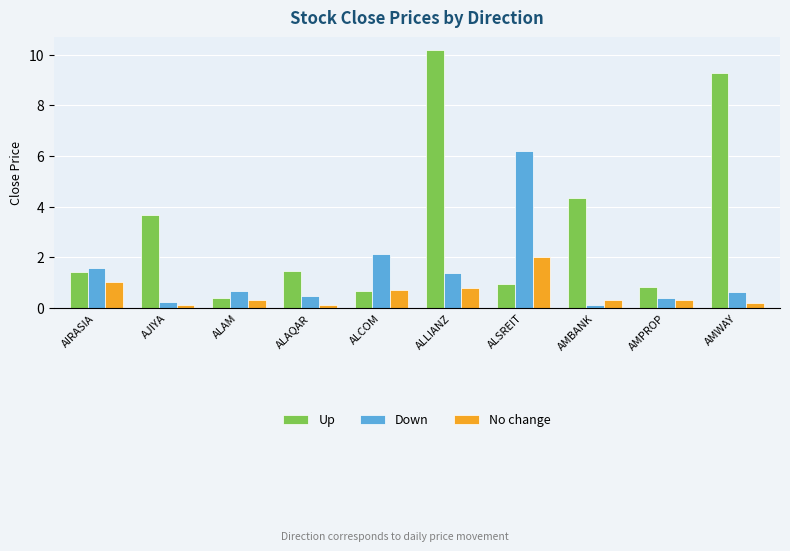

What is the difference between the maximum and minimum values in the Down series?

6.1